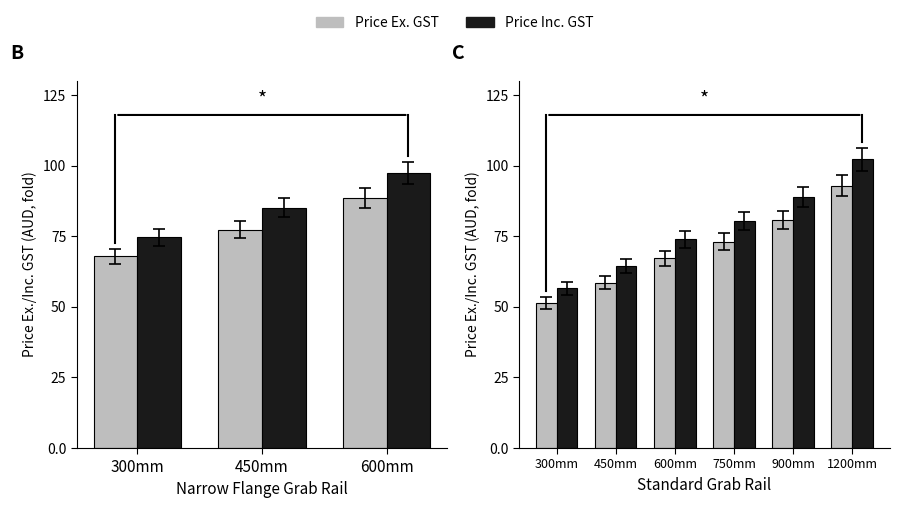

Between 600mm and 1200mm, which series saw the biggest shift?

Price Inc. GST